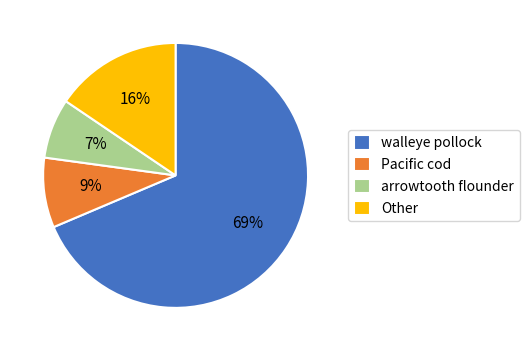

To the nearest percent, what is the difference between the largest and smallest slice percentages?

61%